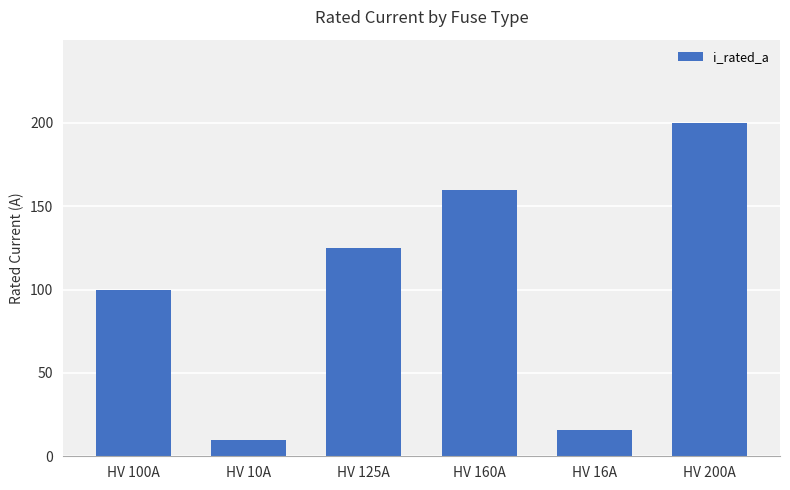

What is the ratio of the value at HV 10A to the value at HV 100A?

0.1